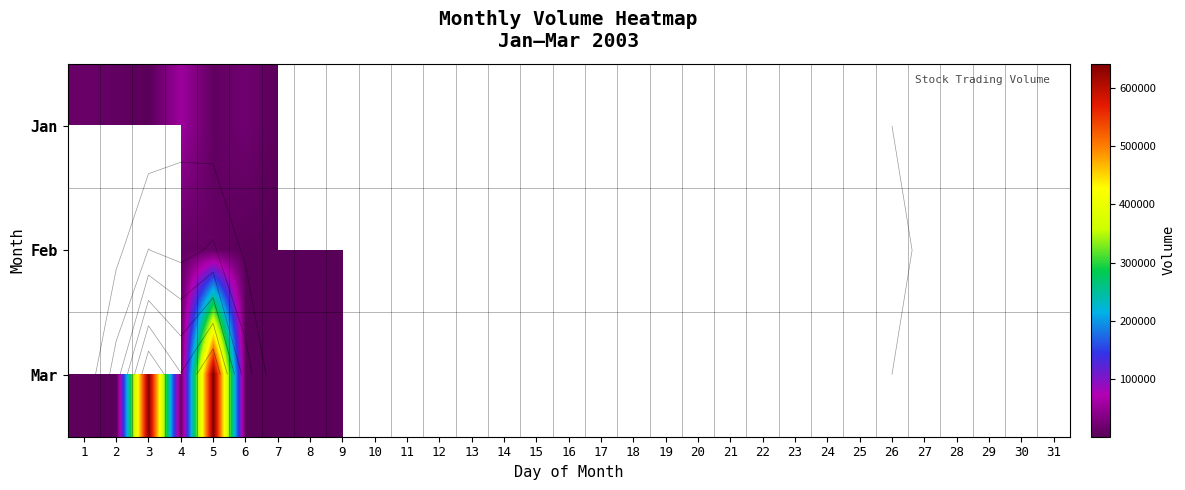

How many values in Jan are above zero?

7